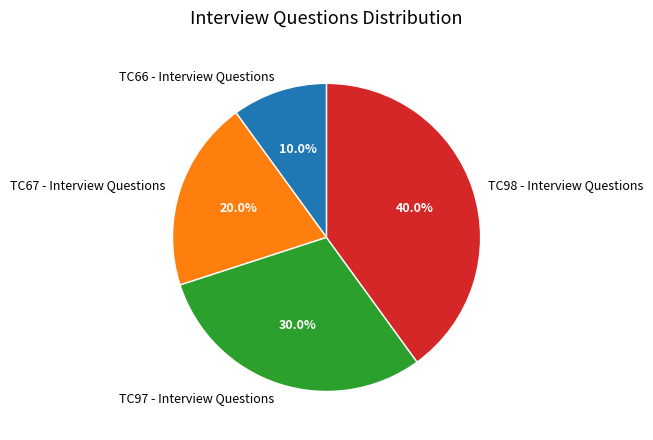

The TC66 - Interview Questions slice represents 10% of the pie. True or false?

True